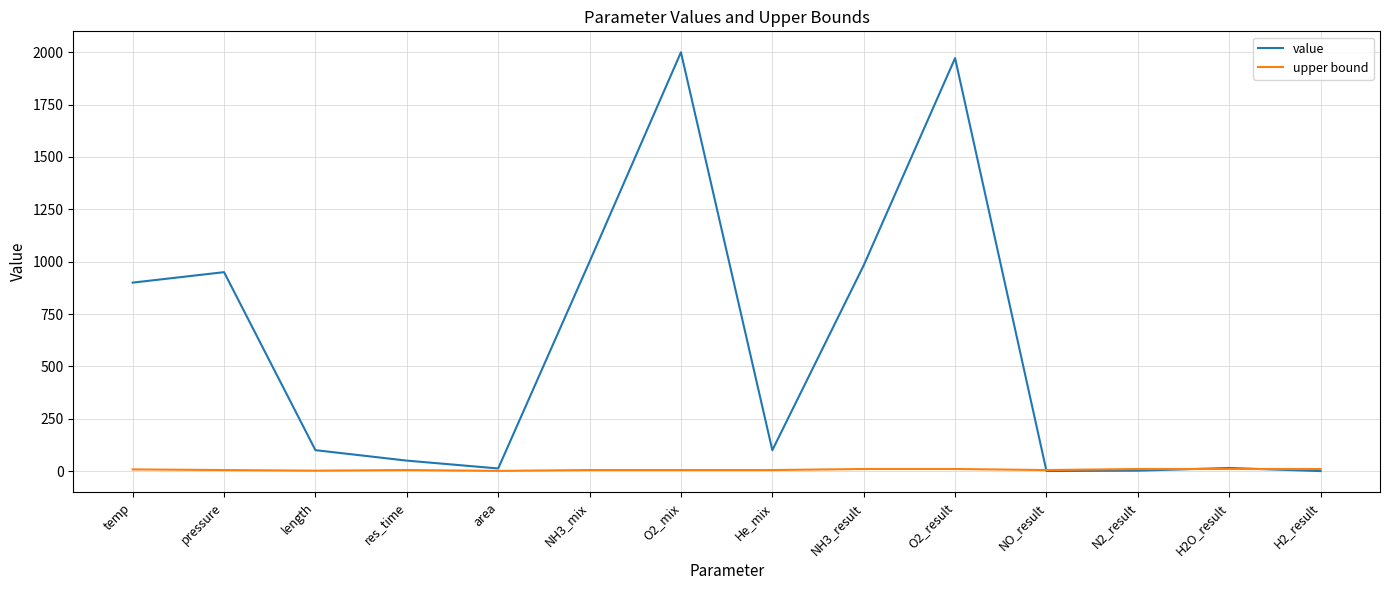

Between NH3_mix and NO_result, which series saw the biggest shift?

value